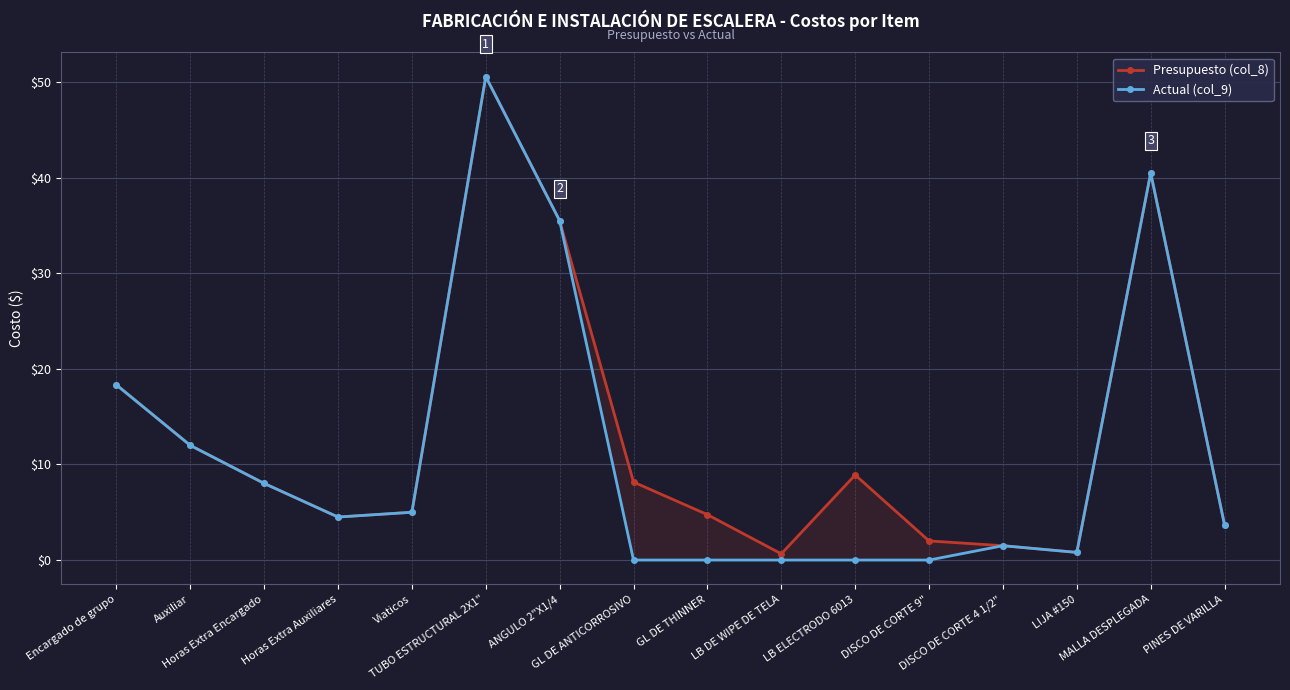

Reading right to left, list all the values displayed in this chart.

Presupuesto (col_8): 3.6	40.5	0.8	1.5	2.0	8.9	0.7	4.8	8.2	35.5	50.6	5.0	4.5	8.0	12.0	18.3
Actual (col_9): 3.6	40.5	0.8	1.5	0.0	0.0	0.0	0.0	0.0	35.5	50.6	5.0	4.5	8.0	12.0	18.3